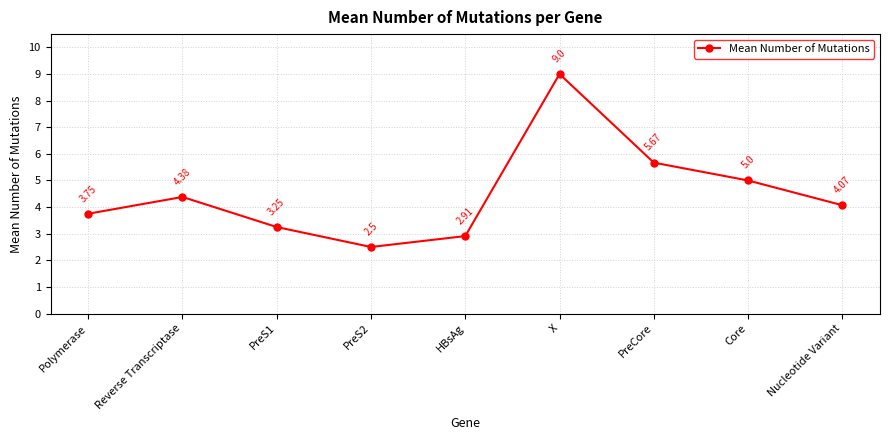

List the labels in order of value, smallest first.

PreS2, HBsAg, PreS1, Polymerase, Nucleotide Variant, Reverse Transcriptase, Core, PreCore, X